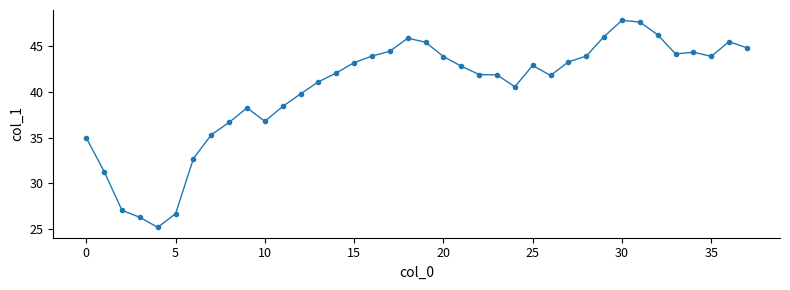

What is the value of the 32nd point from the left?

47.7